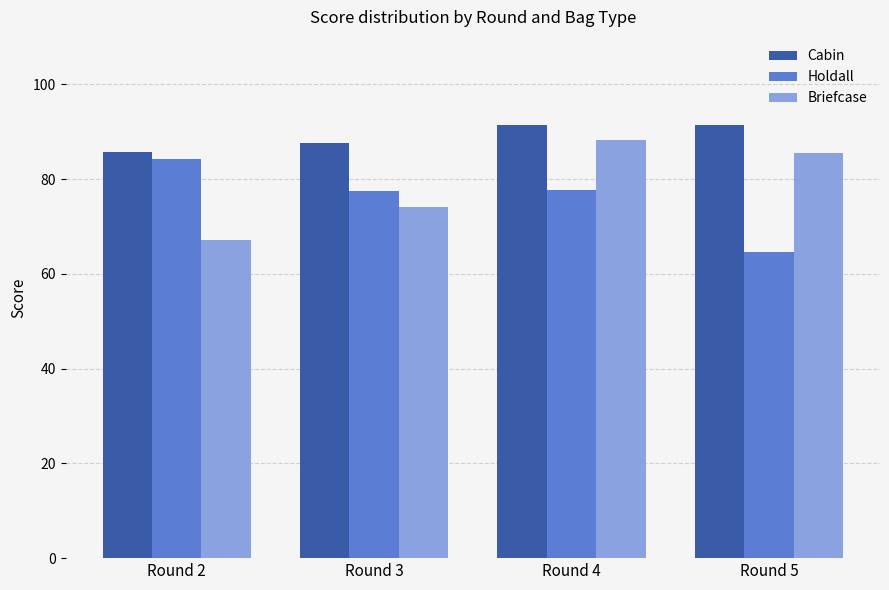

How many bars are there in each group?

3